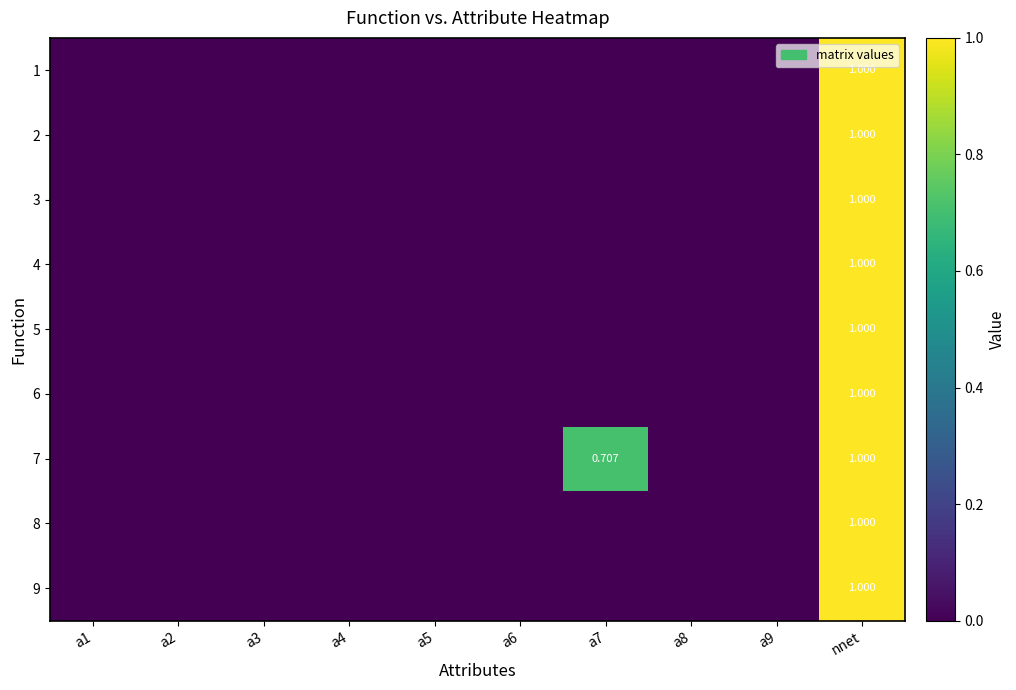

At which category is the sum across all series the highest?

nnet